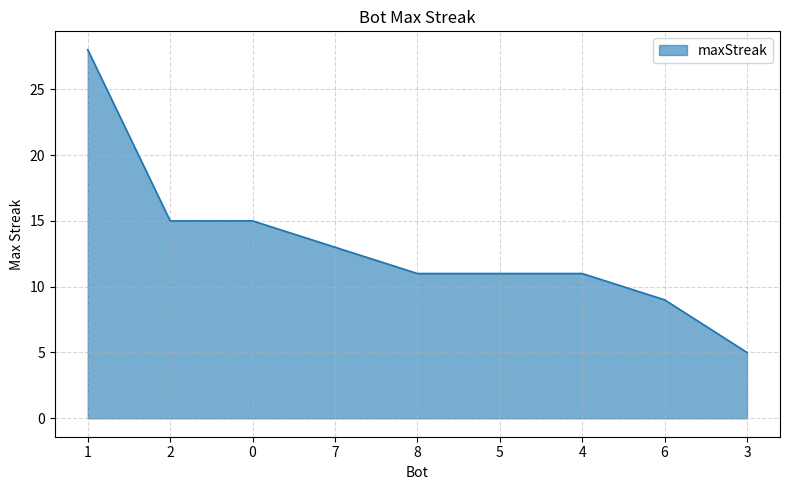

What position from the left is 1?

1